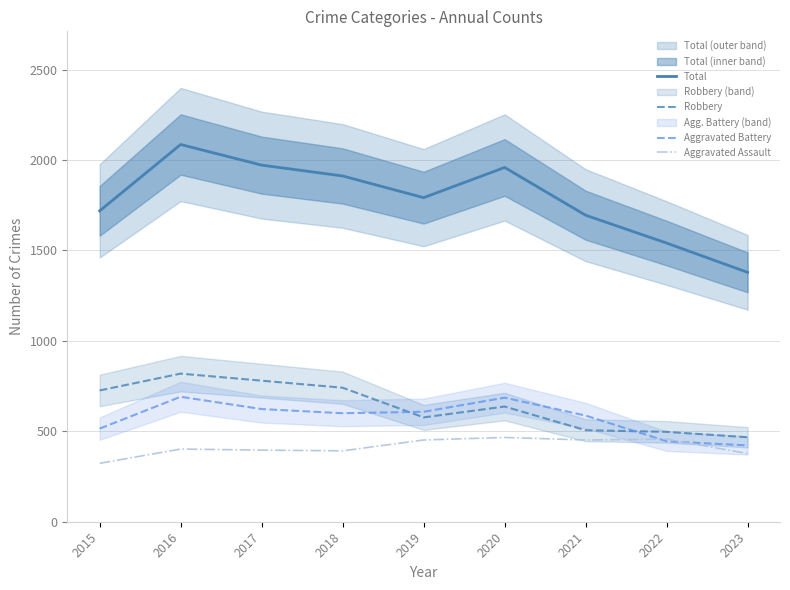

True or false: Robbery and Aggravated Assault intersect in this chart.

False